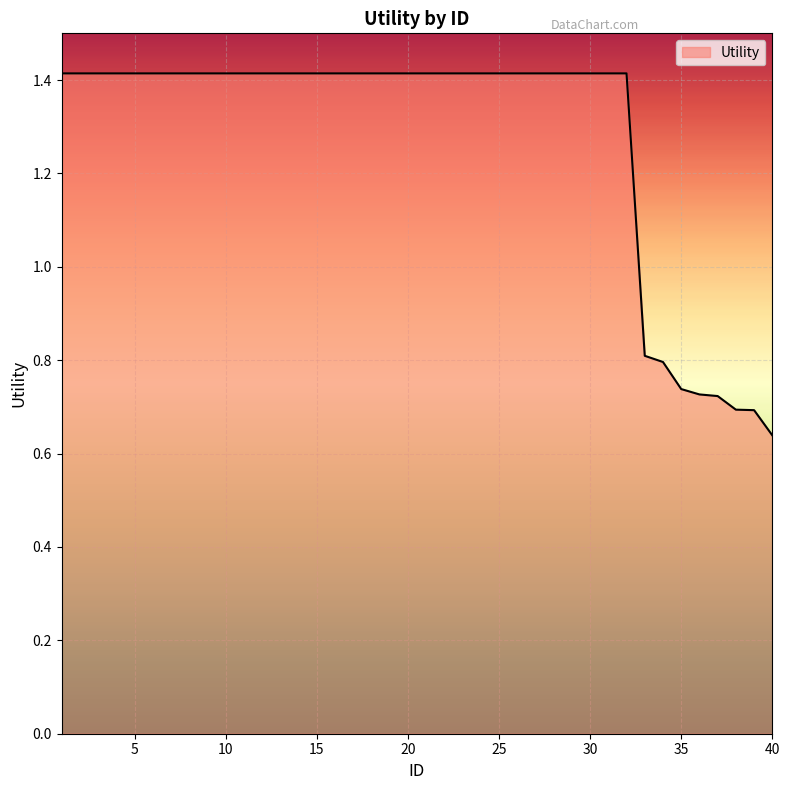

What is the difference between the maximum and minimum values?

0.8